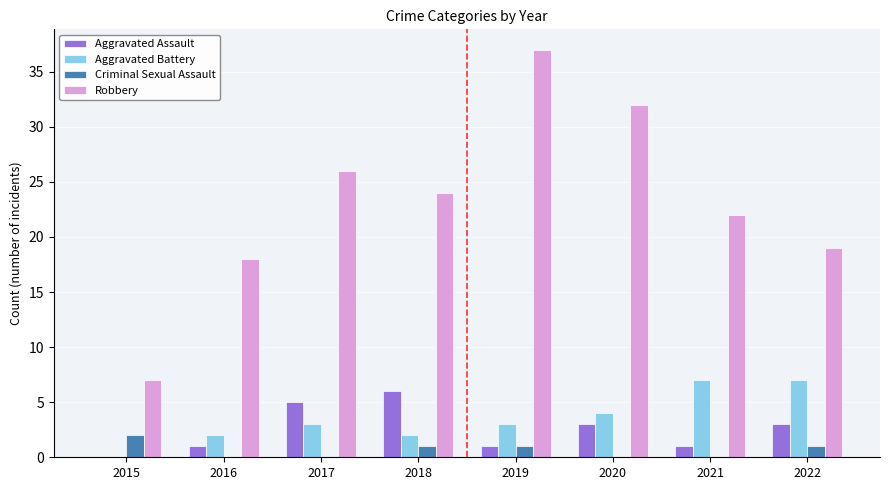

The value of Aggravated Battery at 2019 is 1. True or false?

False